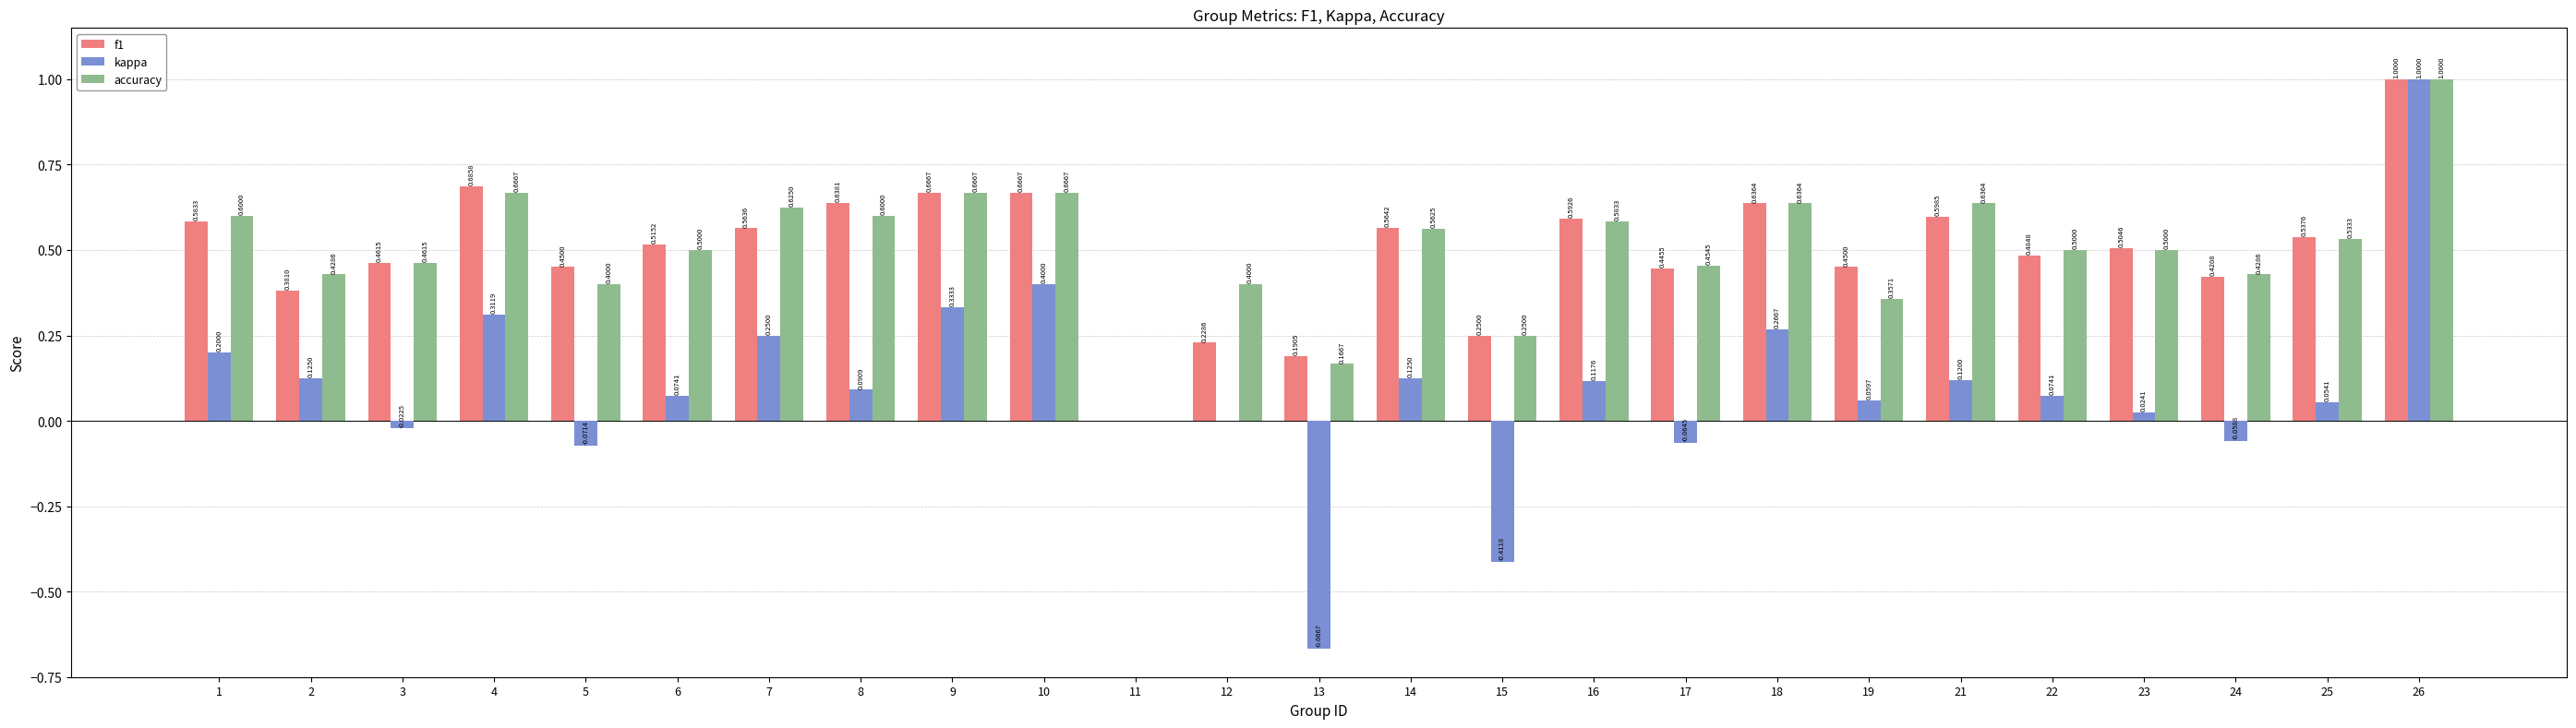

The f1 series shows 0.2 at 13. True or false?

True